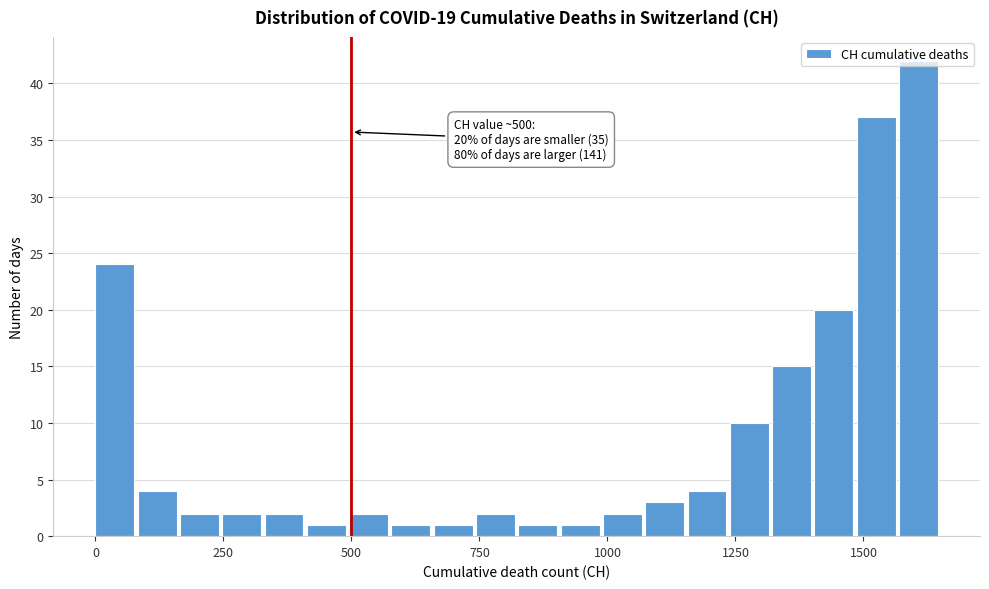

Read against the x-axis, roughly where is the centre of the tallest bar?

1600